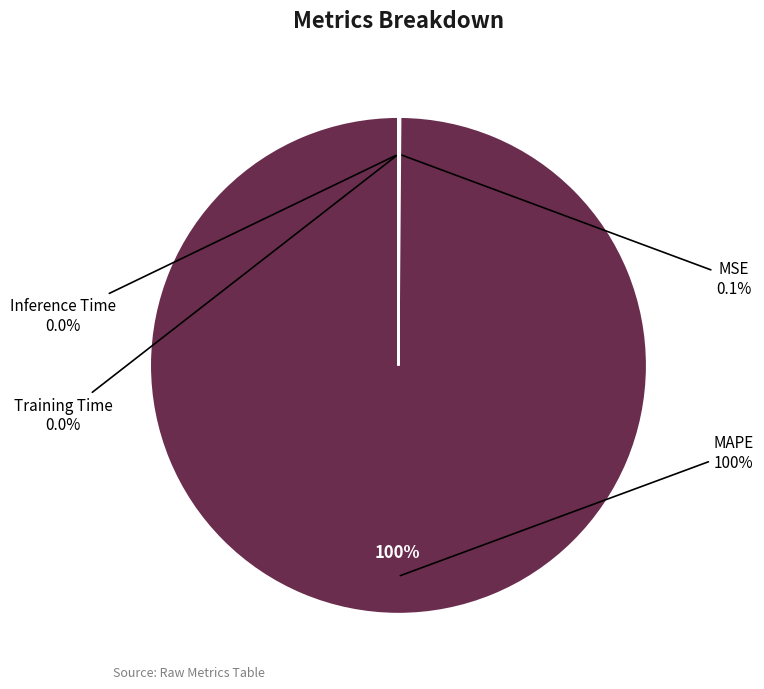

How many slices are in this pie chart?

4